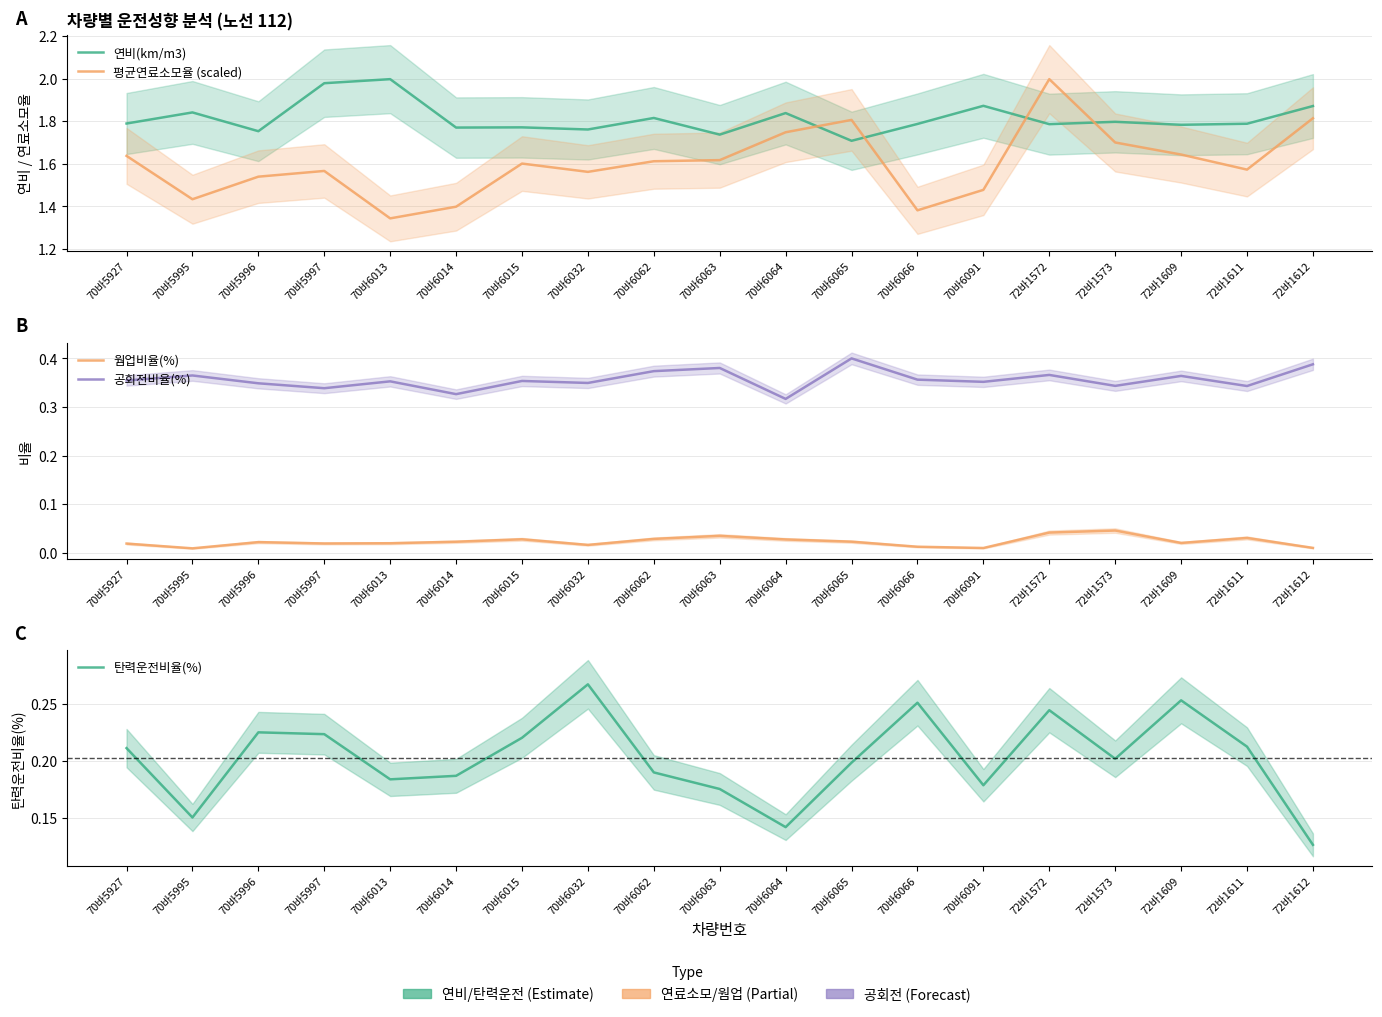

True or false: 웜업비율(%) and 공회전비율(%) cross at least once.

False